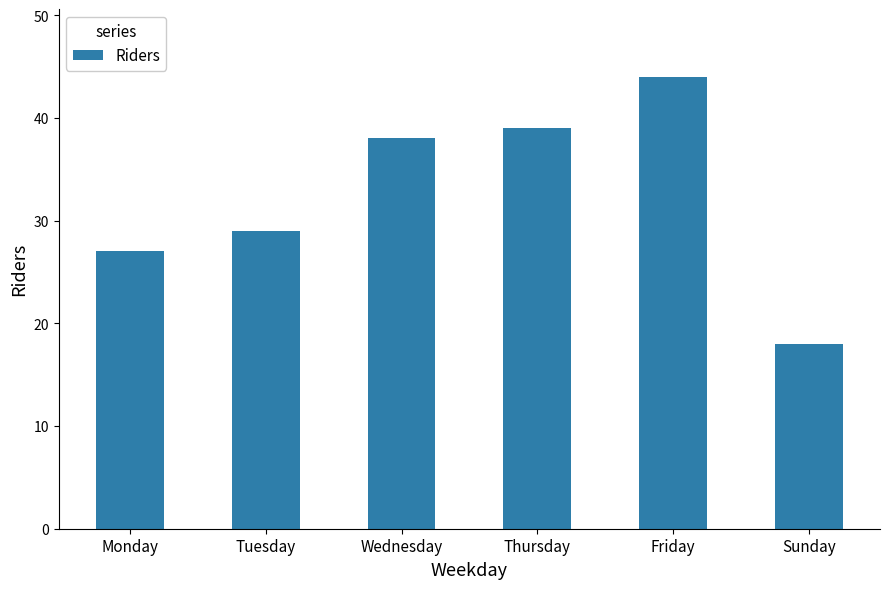

What is the sum of the values at Monday and Friday?

71